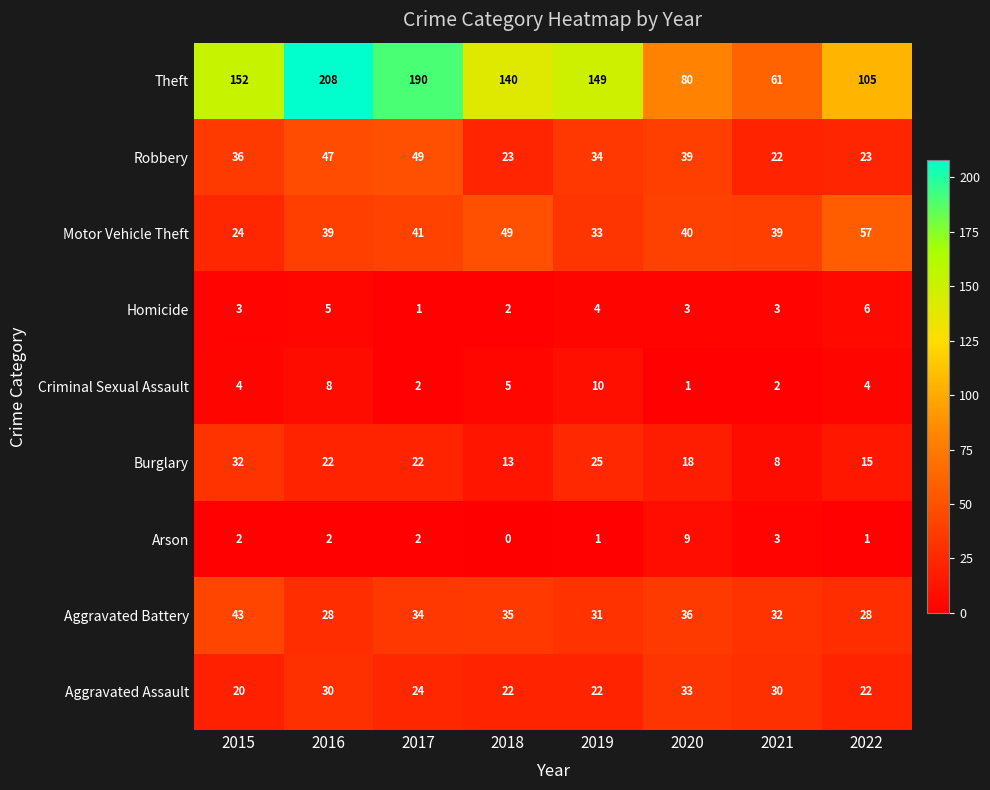

How many Aggravated Assault values are between 22 and 30?

6